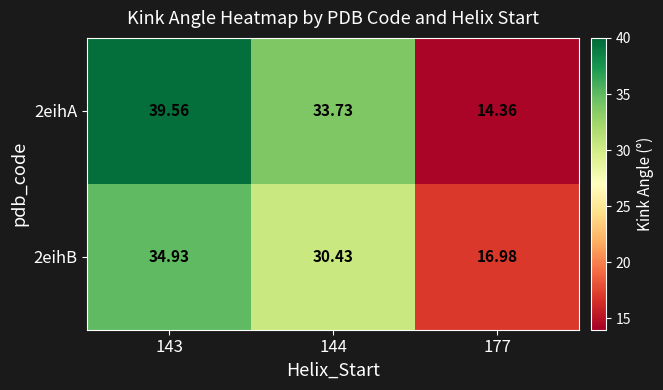

Rank the series by their average value, from highest to lowest.

2eihA, 2eihB